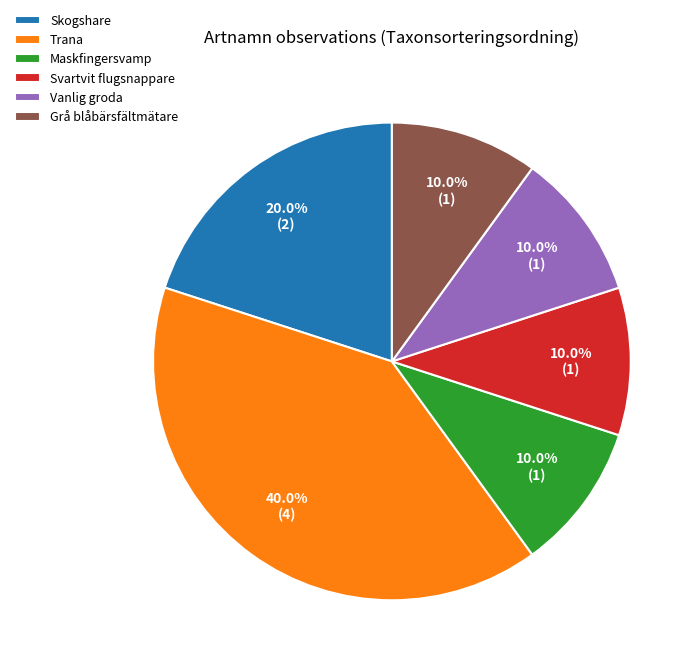

What portion of the pie excludes Svartvit flugsnappare?

90.0%